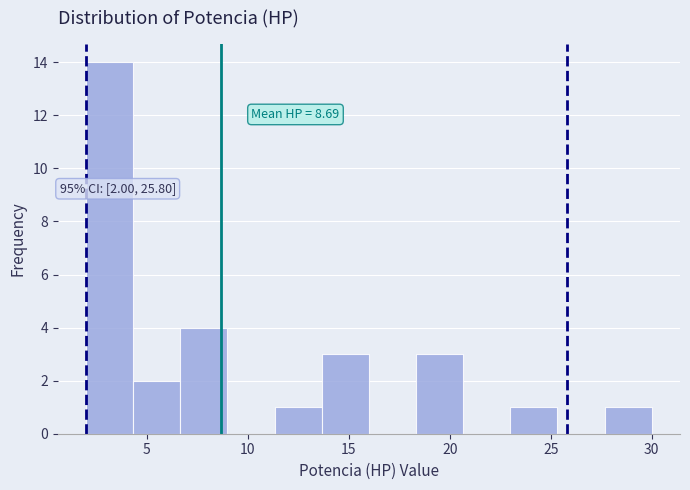

Which range on the x-axis has the tallest bar?

2.0 to 4.5